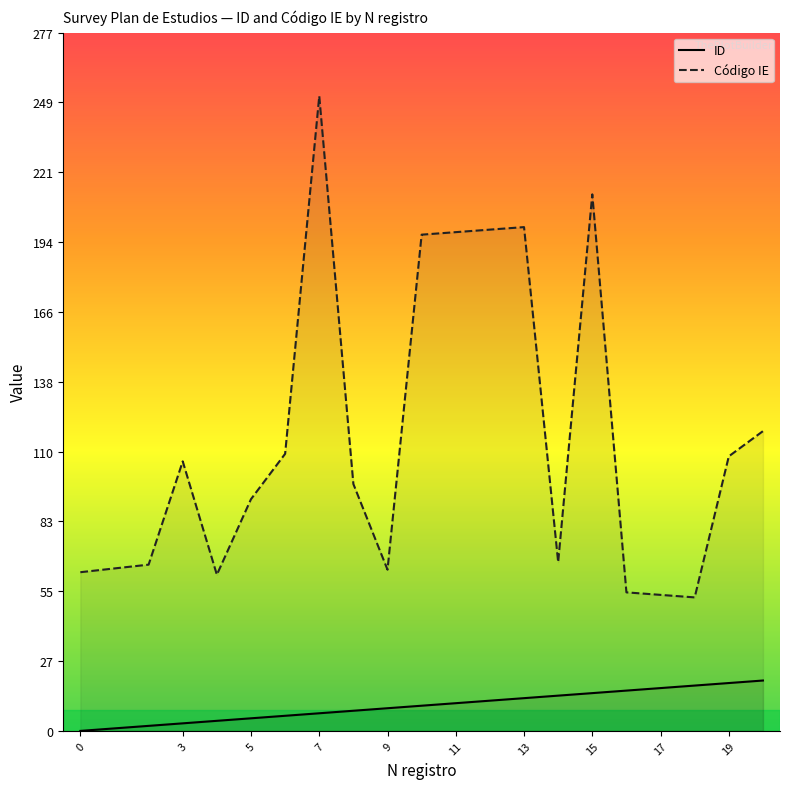

What is the difference between the maximum and minimum values in the ID series?

20